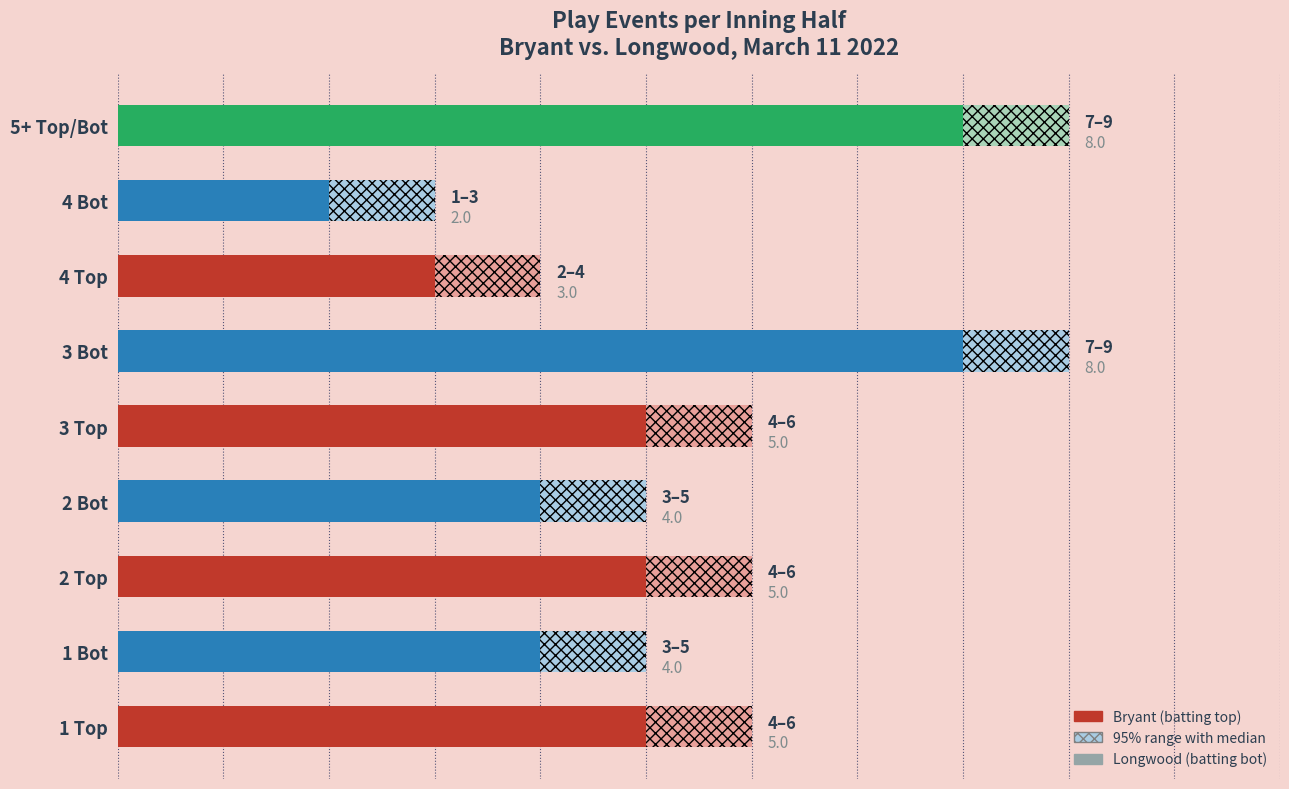

Count the number of categories in the chart.

9